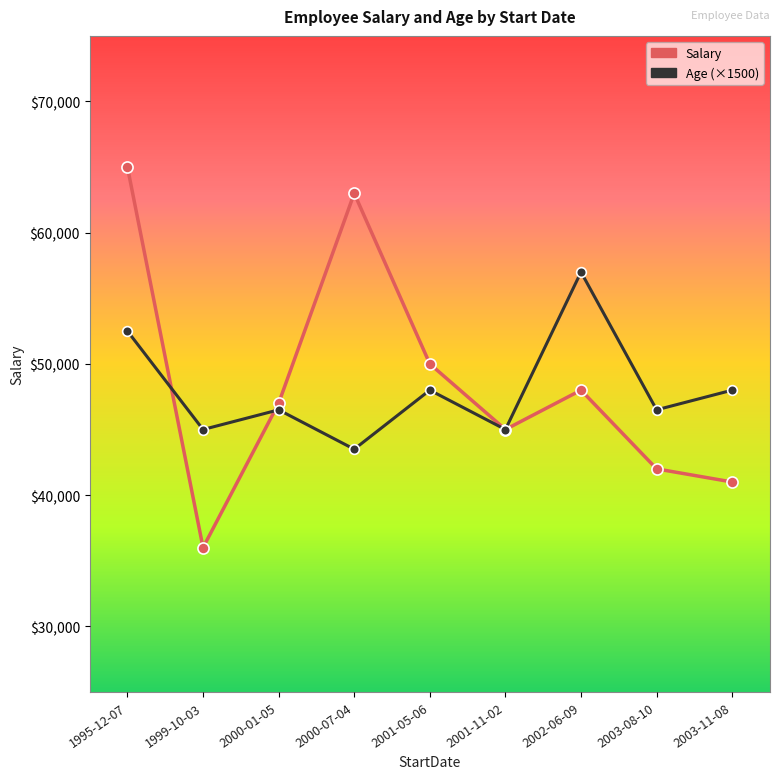

Reading right to left, what are all the values shown in this chart?

Salary: 2003-11-08=41000	2003-08-10=42000	2002-06-09=48000	2001-11-02=45000	2001-05-06=50000	2000-07-04=63000	2000-01-05=47000	1999-10-03=36000	1995-12-07=65000
Age (×1500): 2003-11-08=48000	2003-08-10=46500	2002-06-09=57000	2001-11-02=45000	2001-05-06=48000	2000-07-04=43500	2000-01-05=46500	1999-10-03=45000	1995-12-07=52500